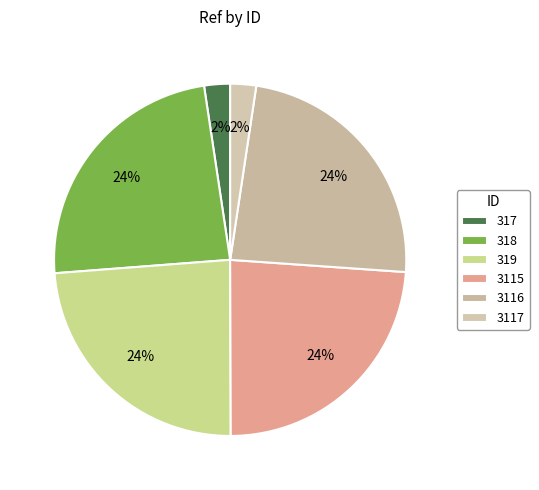

Is there a majority slice in this chart?

No